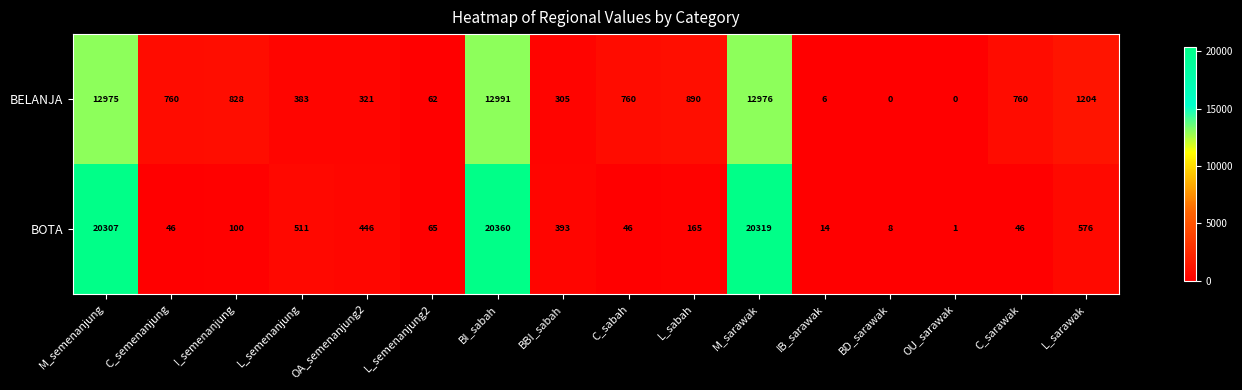

The value of BOTA at L_sabah is 94. True or false?

False